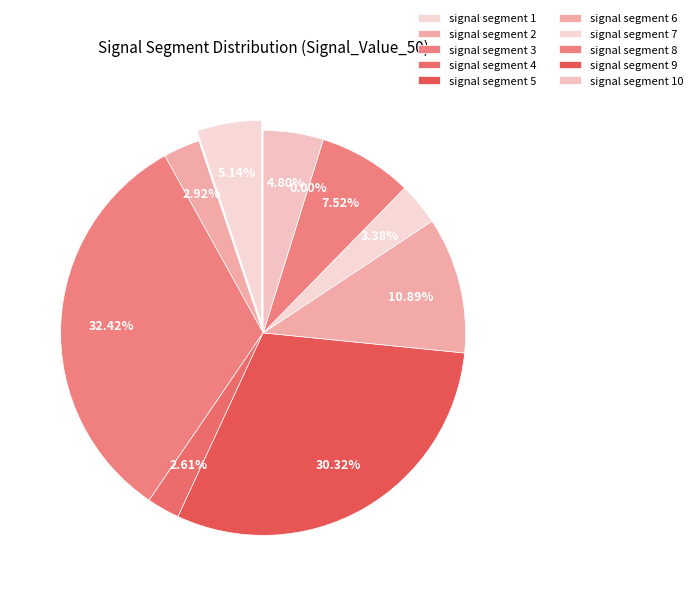

Count the number of slices in the pie.

10